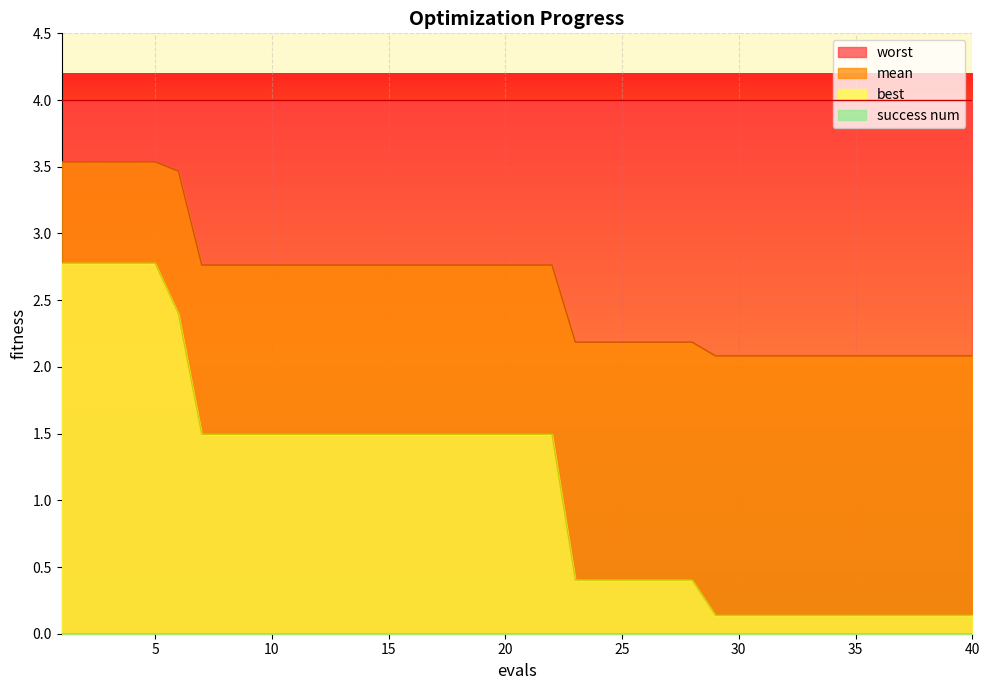

True or false: best and mean intersect in this chart.

False